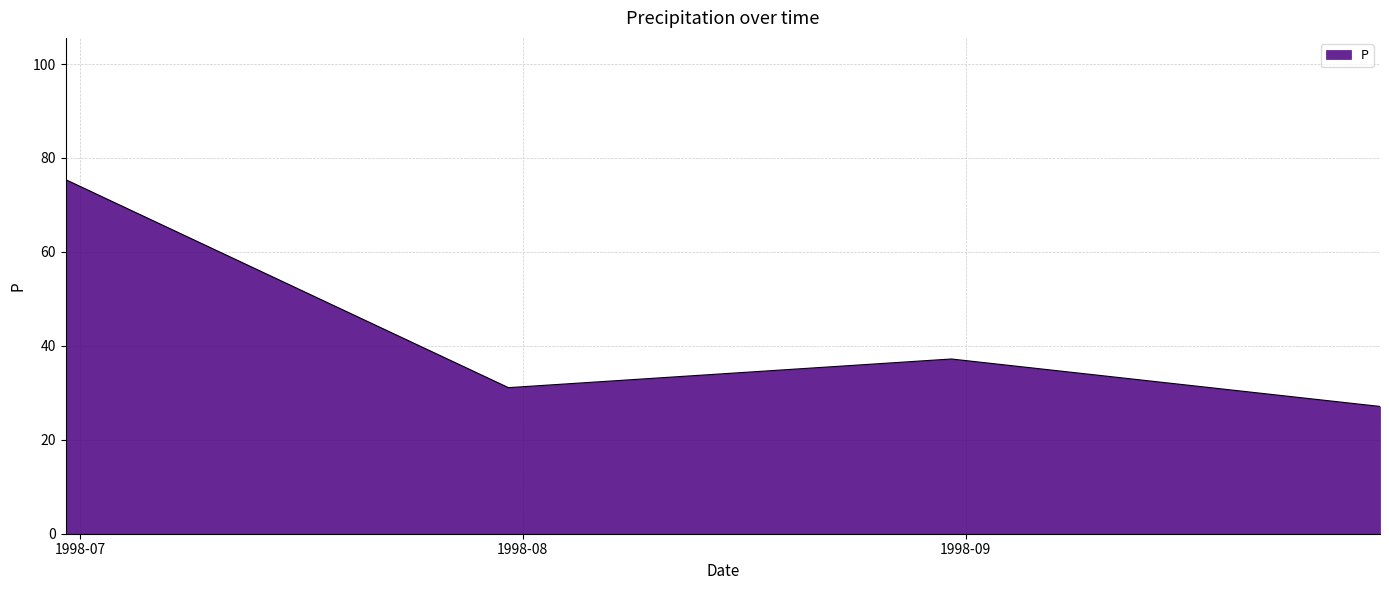

How many interior local peaks (higher than both neighbors) does the data have?

1